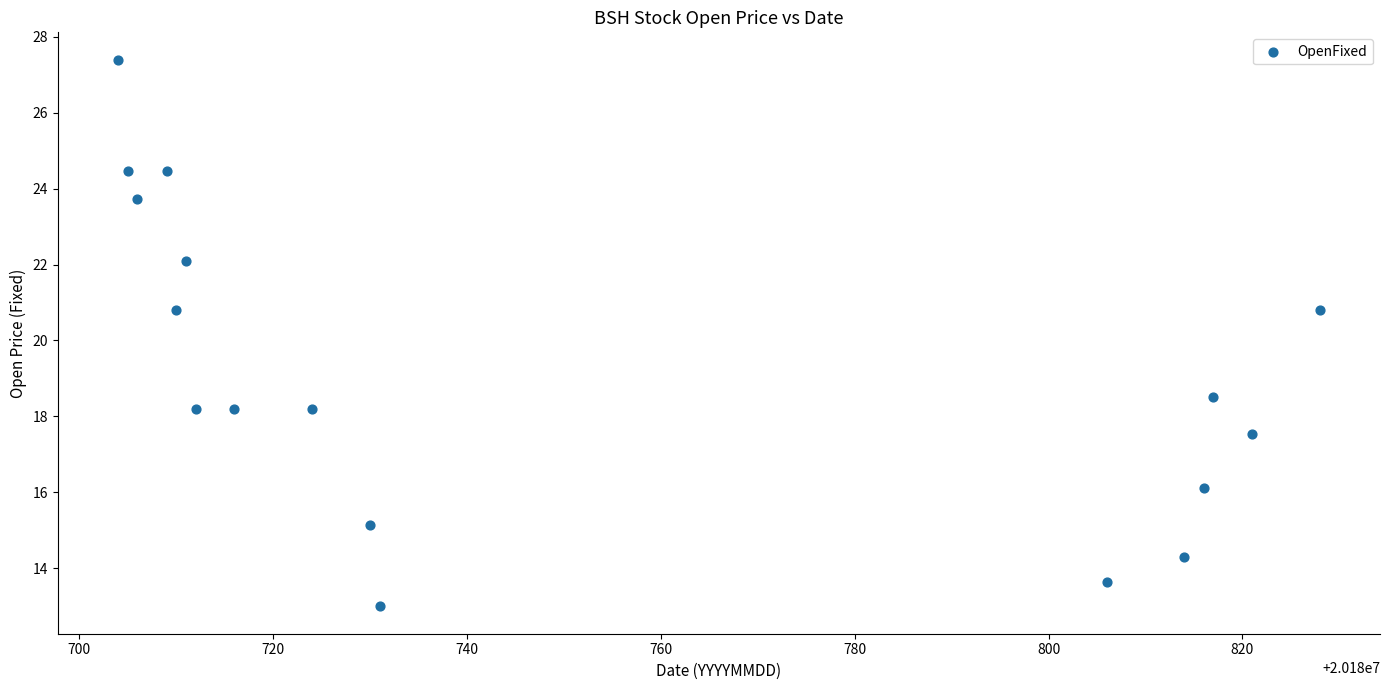

What is the range of X values (max minus min)?

124.0